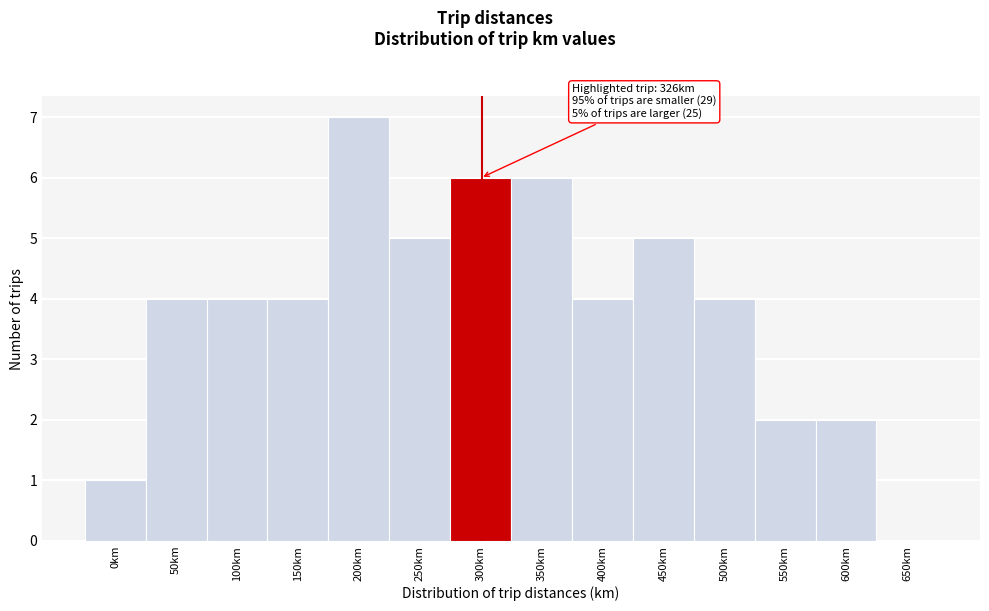

Reading right to left, list all the values displayed in this chart.

650km=0	600km=2	550km=2	500km=4	450km=5	400km=4	350km=6	300km=6	250km=5	200km=7	150km=4	100km=4	50km=4	0km=1